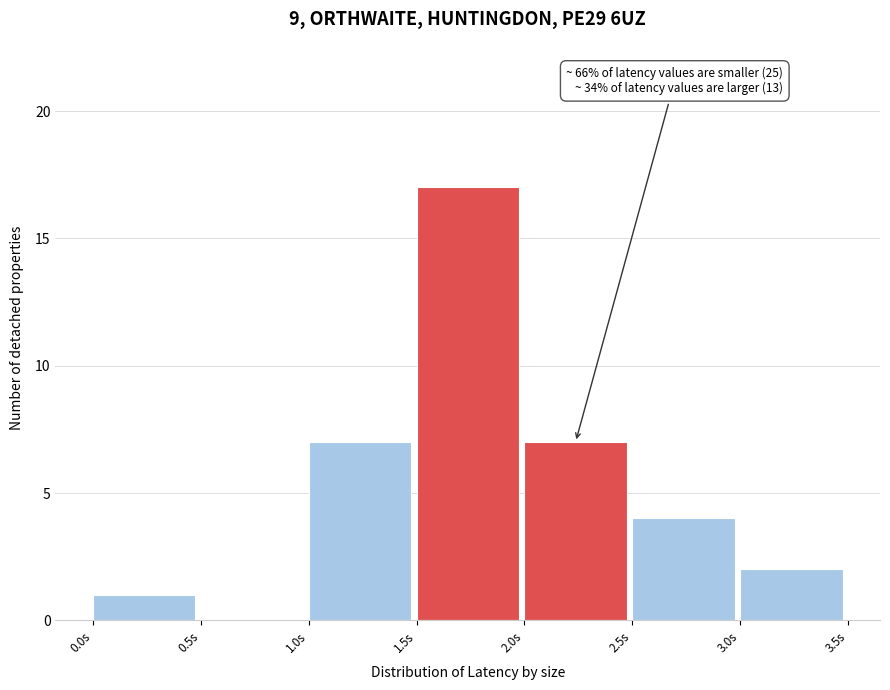

Over which range of the x-axis is the bar tallest?

1.5 to 2.0